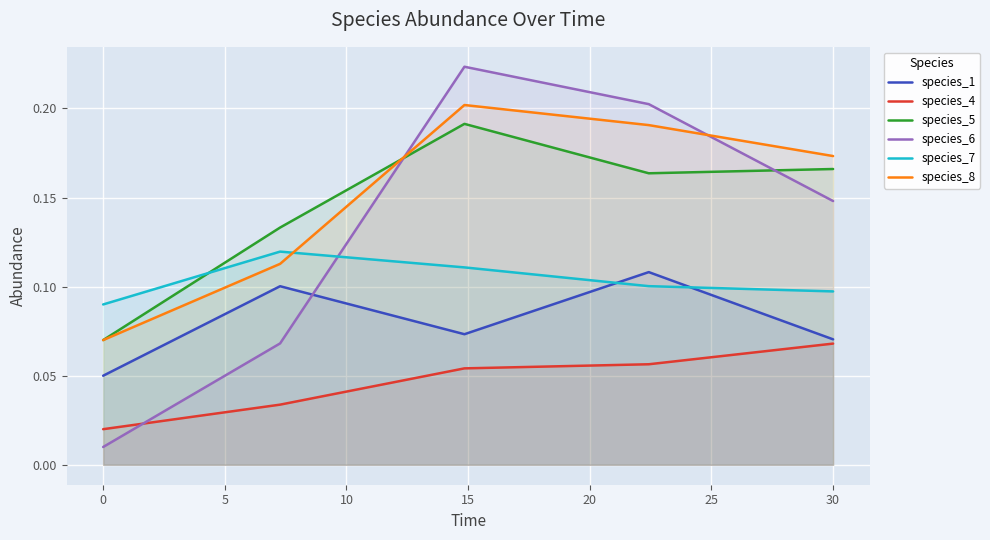

Which series has the largest total across all categories?

species_8